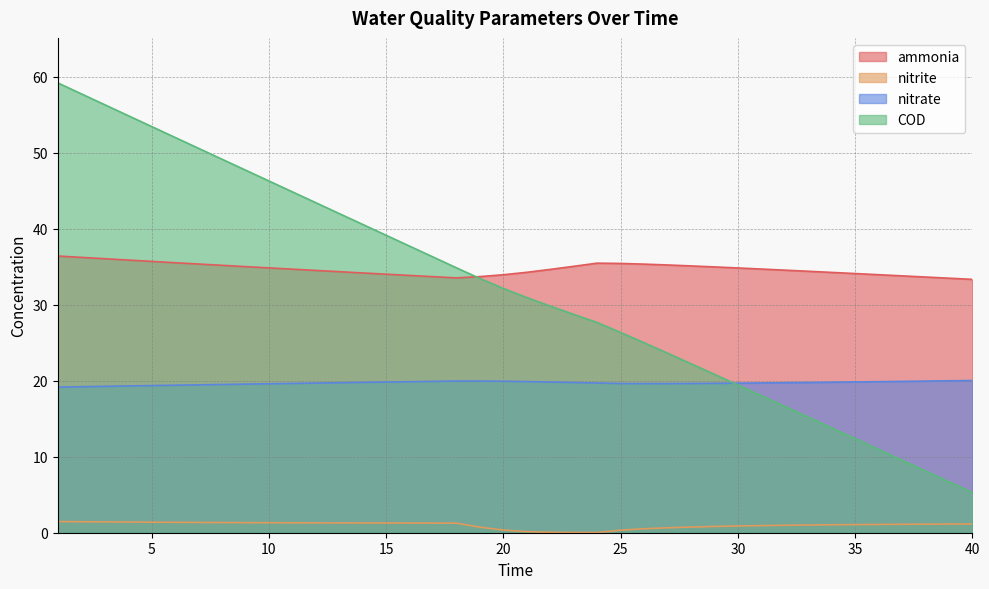

Between 3 and 24, which series saw the biggest shift?

COD